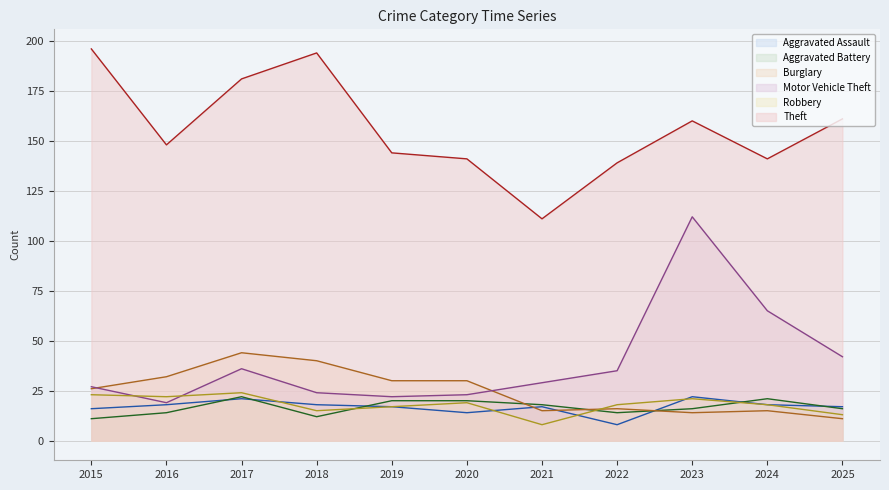

At which category does Motor Vehicle Theft reach its first local valley?

2016